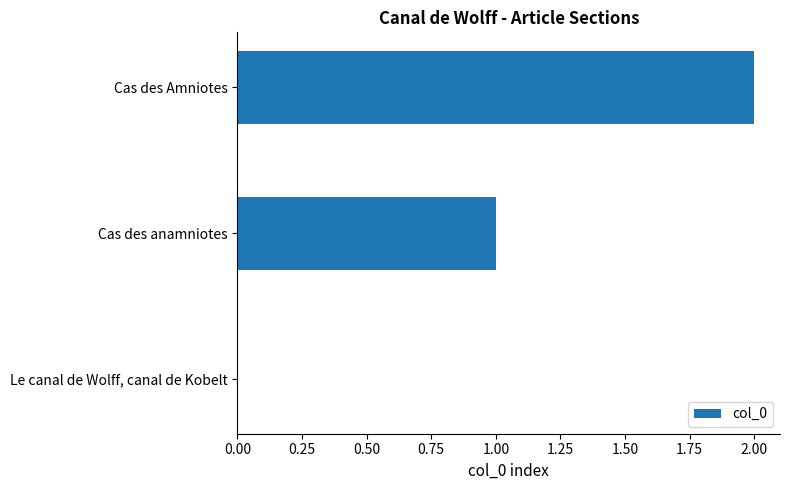

Is it true that the value at Cas des anamniotes is 2?

False